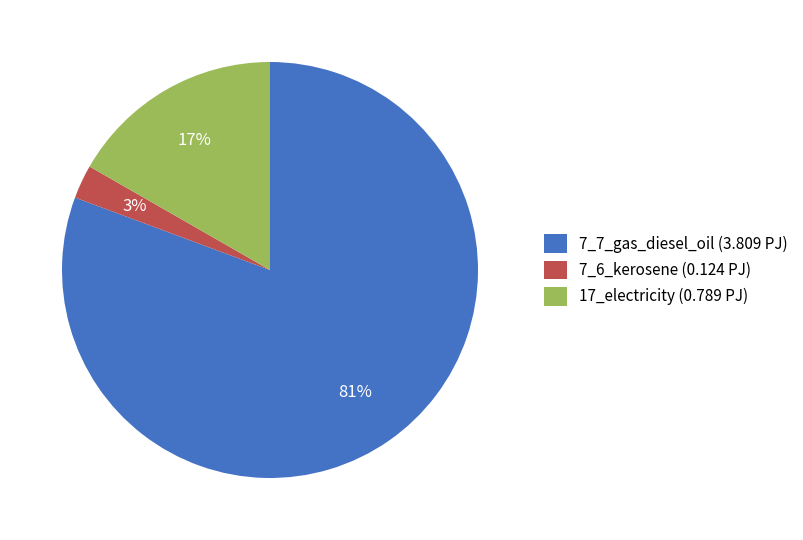

To the nearest percent, what is the average slice percentage?

33%